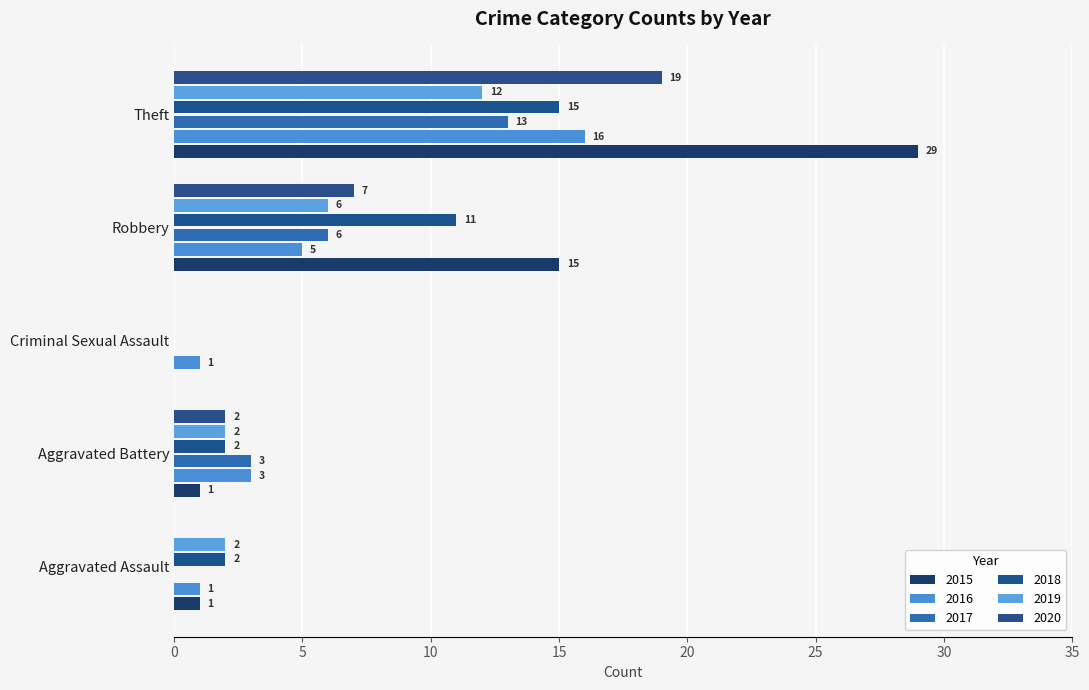

How many categories are shown in the chart?

5